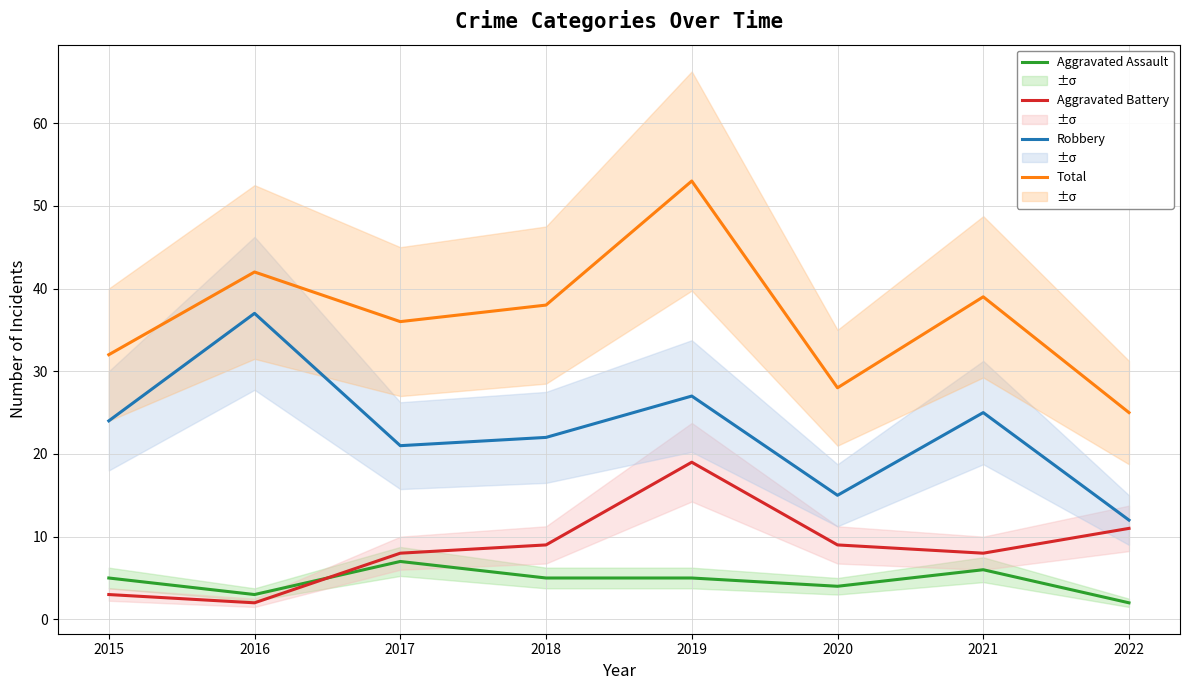

What is the difference between the maximum and minimum values in the Total series?

28